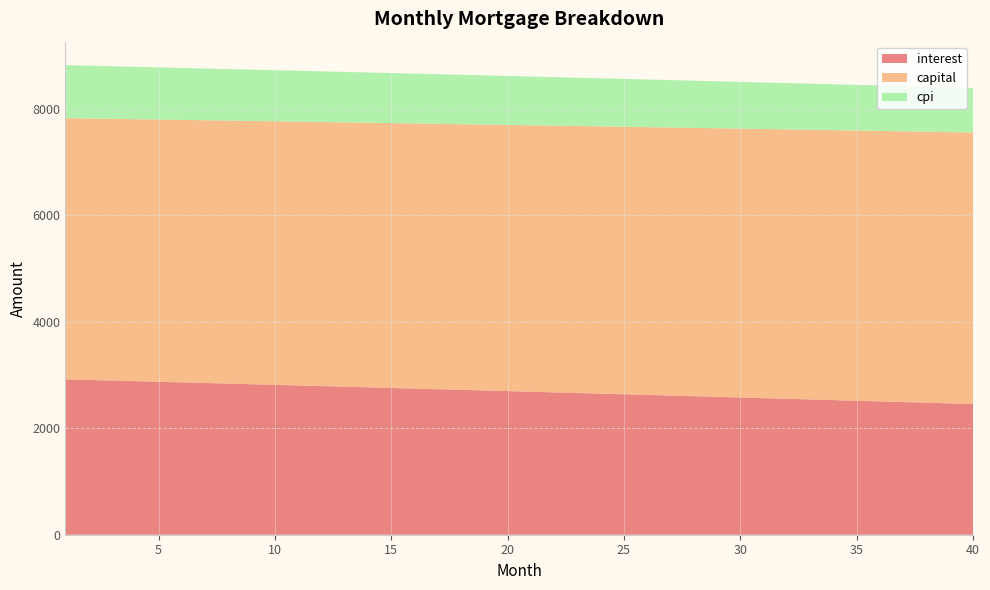

Reading right to left, list all the values displayed in this chart.

interest: 40=2455.3	39=2467.7	38=2480.1	37=2492.4	36=2504.8	35=2517.1	34=2529.4	33=2541.6	32=2553.8	31=2566.0	30=2578.2	29=2590.3	28=2602.5	27=2614.6	26=2626.6	25=2638.7	24=2650.7	23=2662.6	22=2674.6	21=2686.5	20=2698.4	19=2710.3	18=2722.2	17=2734.0	16=2745.8	15=2757.5	14=2769.3	13=2781.0	12=2792.7	11=2804.4	10=2816.0	9=2827.6	8=2839.2	7=2850.8	6=2862.3	5=2873.8	4=2885.3	3=2896.7	2=2908.2	1=2919.6
capital: 40=5101.9	39=5096.8	38=5091.7	37=5086.6	36=5081.6	35=5076.5	34=5071.4	33=5066.3	32=5061.3	31=5056.2	30=5051.2	29=5046.1	28=5041.1	27=5036.1	26=5031.0	25=5026.0	24=5021.0	23=5015.9	22=5010.9	21=5005.9	20=5000.9	19=4995.9	18=4990.9	17=4986.0	16=4981.0	15=4976.0	14=4971.0	13=4966.1	12=4961.1	11=4956.1	10=4951.2	9=4946.3	8=4941.3	7=4936.4	6=4931.4	5=4926.5	4=4921.6	3=4916.7	2=4911.8	1=4906.9
cpi: 40=836.7	39=841.0	38=845.2	37=849.5	36=853.7	35=857.9	34=862.1	33=866.3	32=870.5	31=874.7	30=878.9	29=883.1	28=887.2	27=891.4	26=895.5	25=899.6	24=903.8	23=907.9	22=912.0	21=916.1	20=920.2	19=924.2	18=928.3	17=932.4	16=936.4	15=940.5	14=944.5	13=948.5	12=952.5	11=956.5	10=960.5	9=964.5	8=968.5	7=972.5	6=976.4	5=980.4	4=984.3	3=988.2	2=992.2	1=996.1